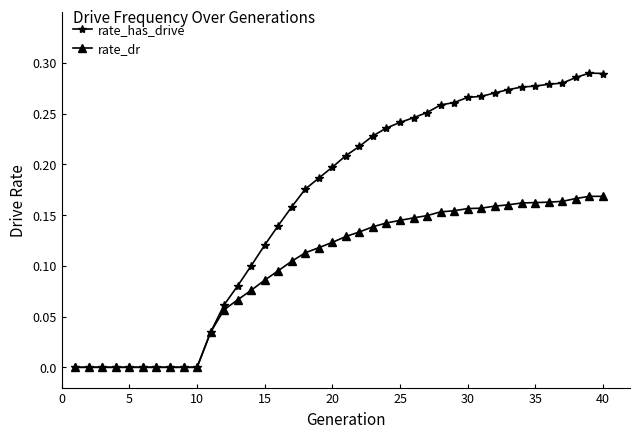

Rank the series by their maximum value, from highest to lowest.

rate_has_drive, rate_dr